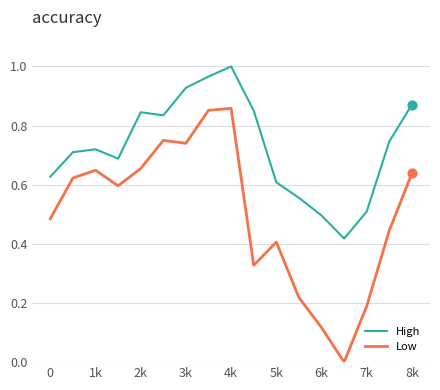

Which series has the largest total across all categories?

High